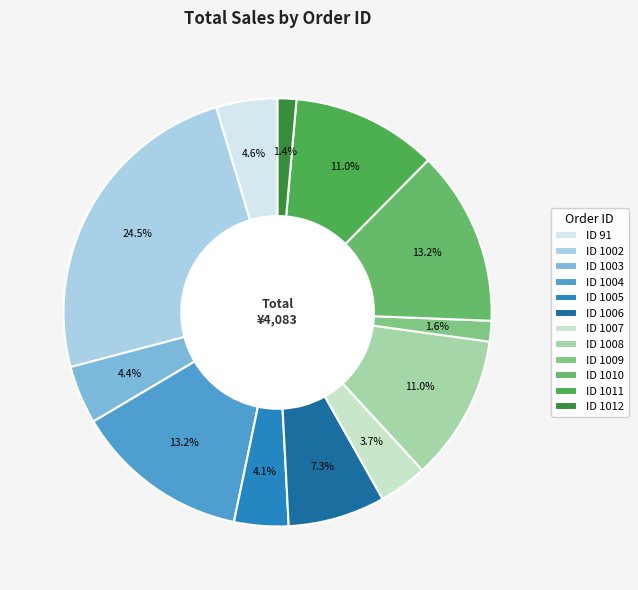

How many segments does this pie chart have?

12